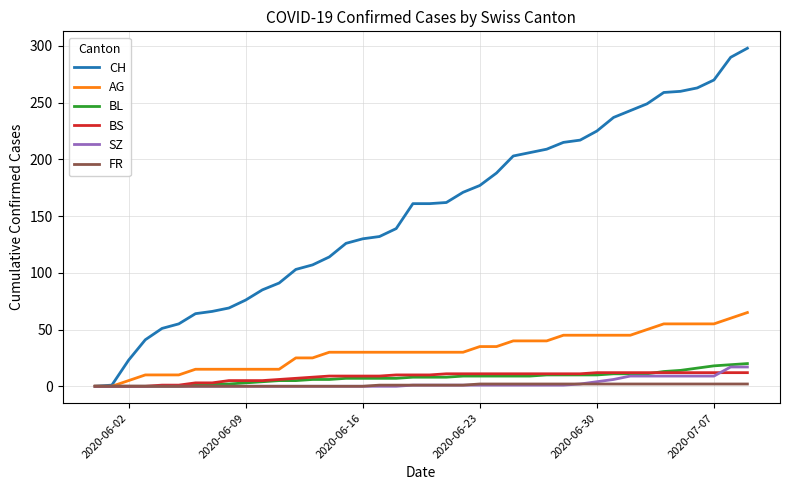

Which series has the largest range (max minus min)?

CH